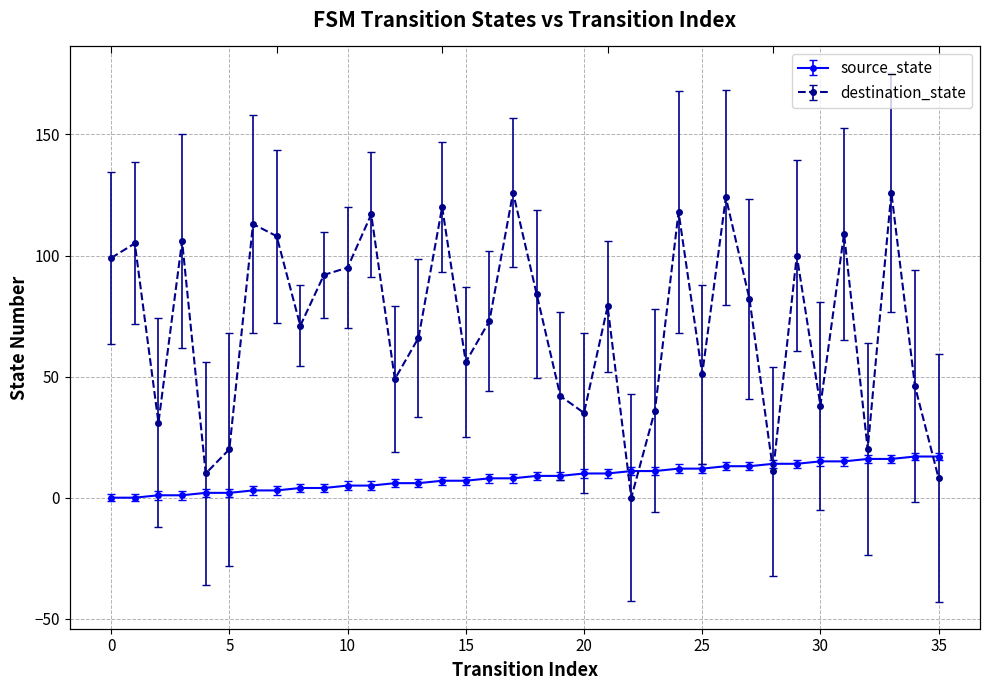

How many lines are shown in the chart?

2